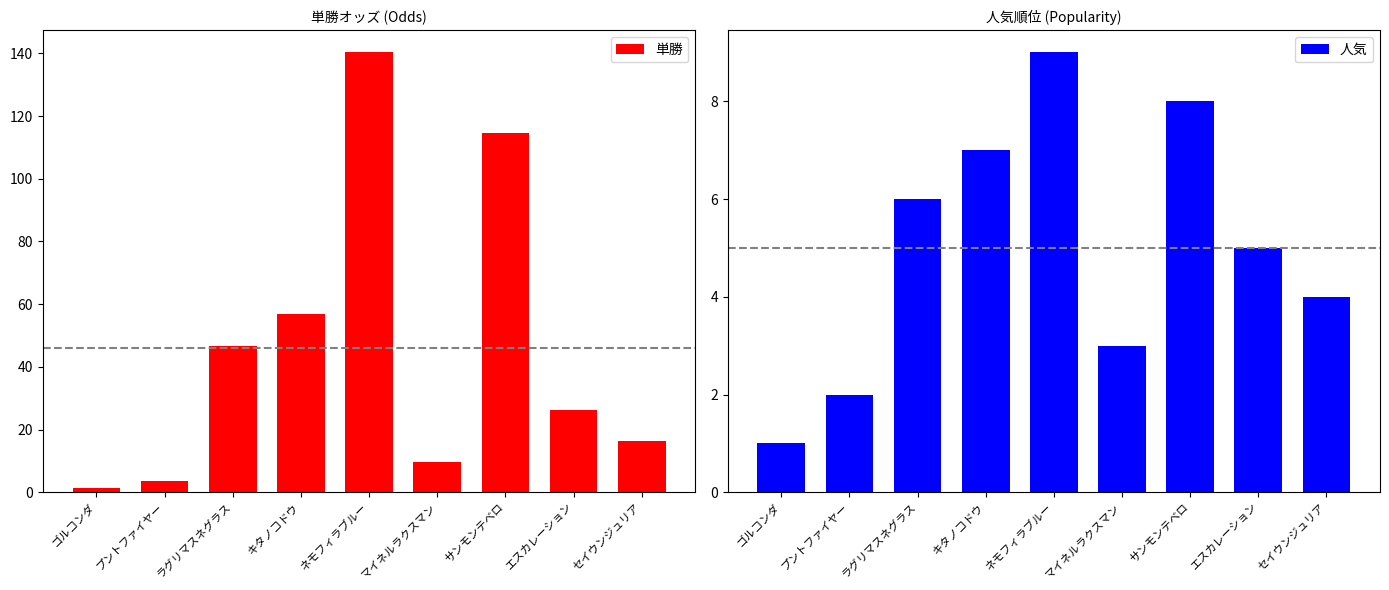

Reading left to right, what are all the values shown in this chart?

単勝: 1.4	3.5	46.6	56.8	140.3	9.7	114.7	26.1	16.4
人気: 1.0	2.0	6.0	7.0	9.0	3.0	8.0	5.0	4.0